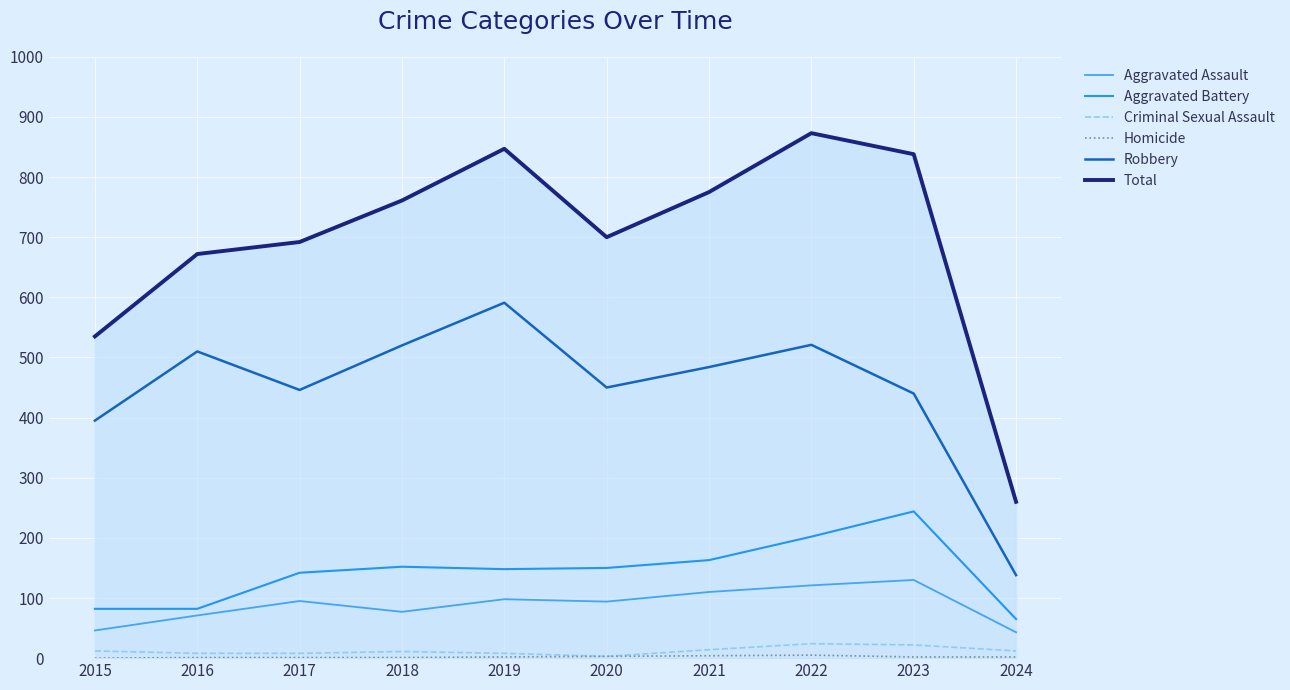

What is the difference between the second highest and minimum values in the Total series?

587